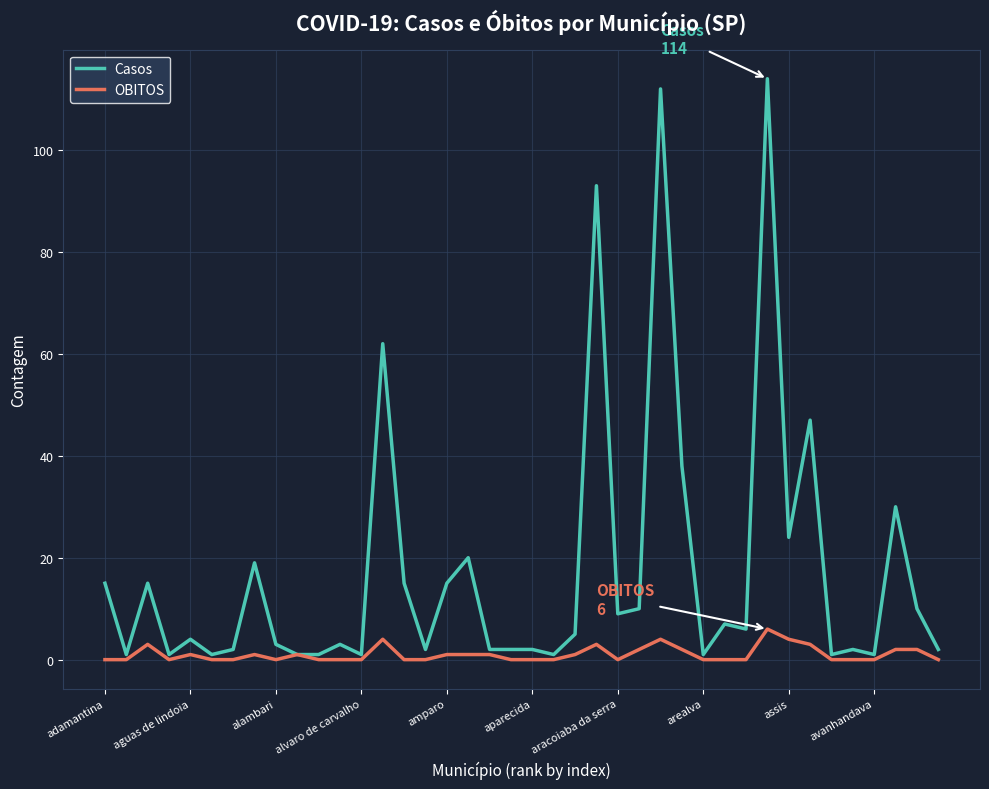

List the series in order of their overall mean, highest first.

Casos, OBITOS